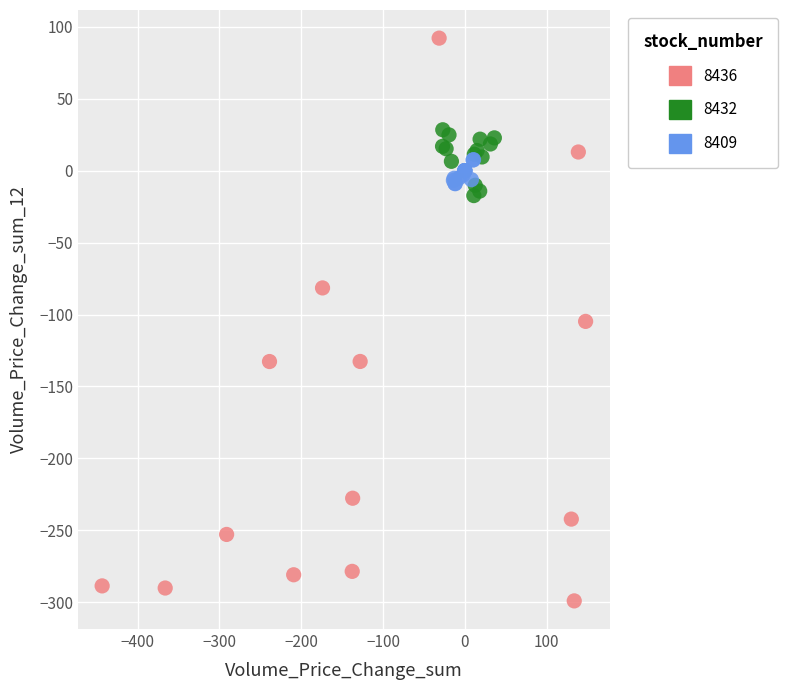

Which series reaches the maximum Y coordinate?

8436